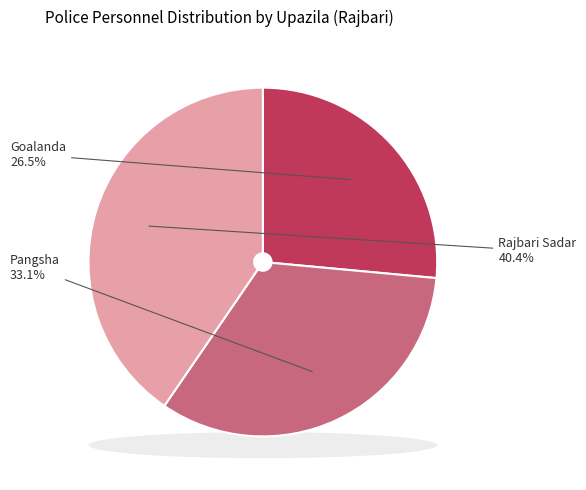

What is the change in value from Goalanda to Pangsha?

+9